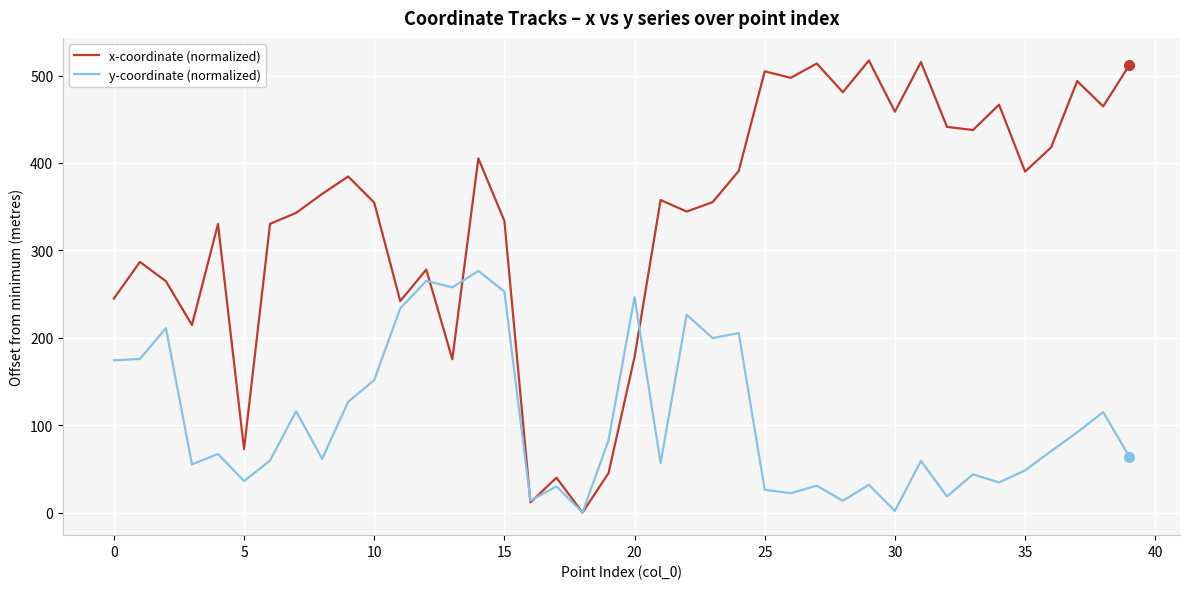

What are all the series names shown in the legend?

x-coordinate (normalized), y-coordinate (normalized)